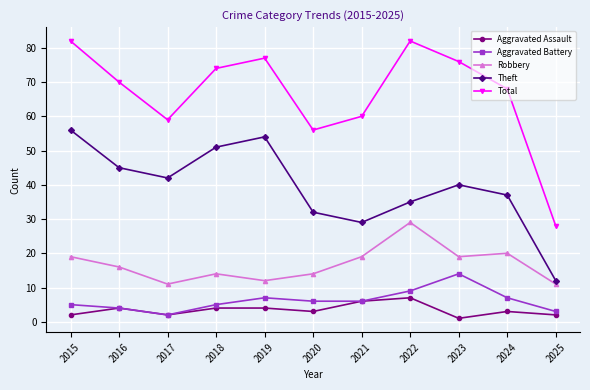

At which label does Total reach its minimum?

2025